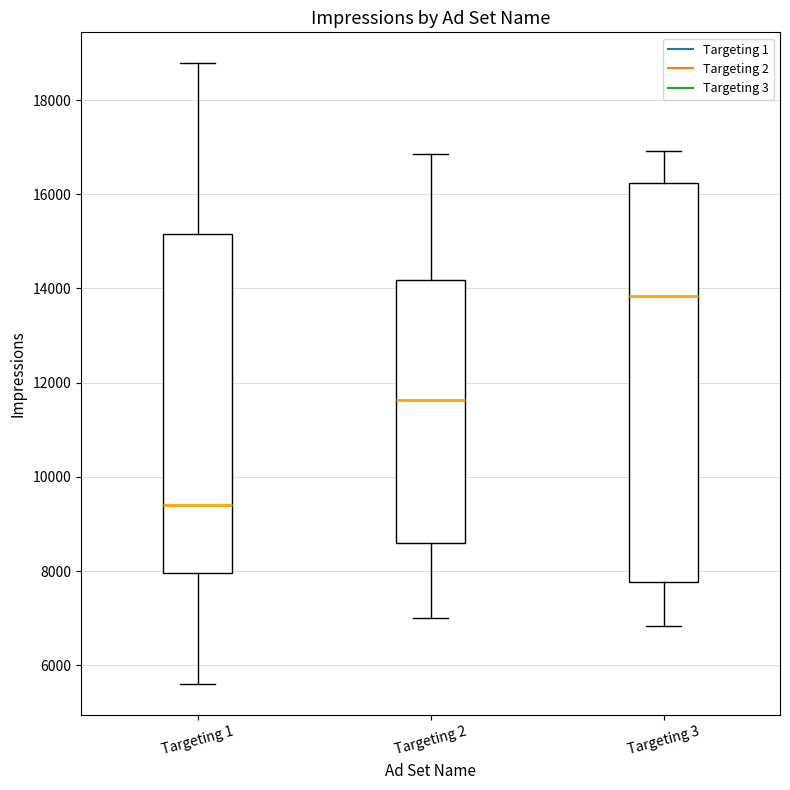

Which box has the lowest median line?

Targeting 1